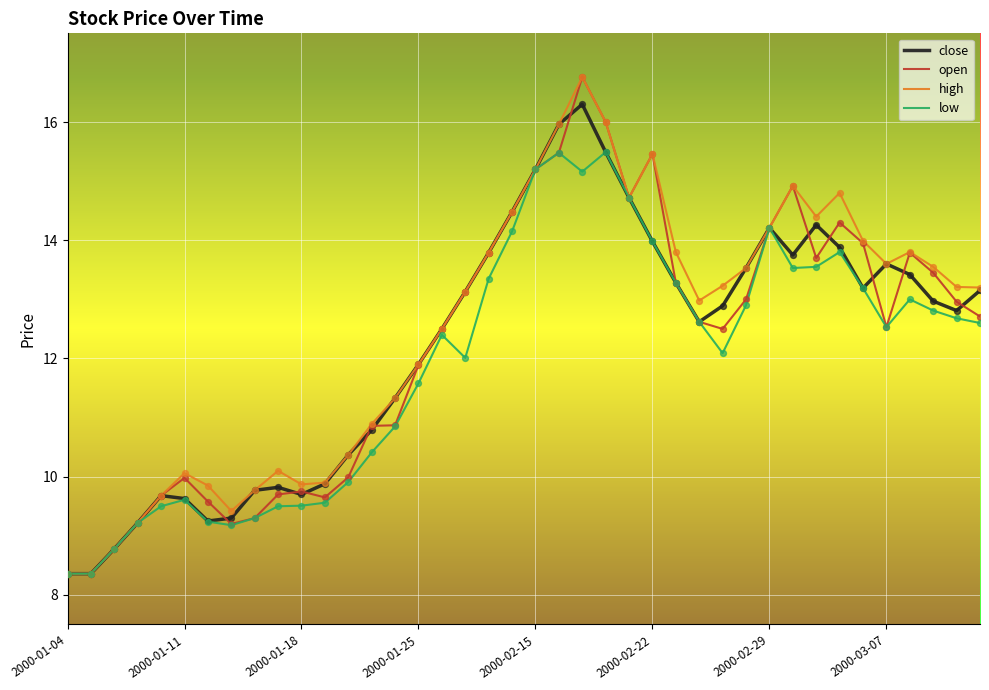

What is the minimum value shown in the chart?

8.4